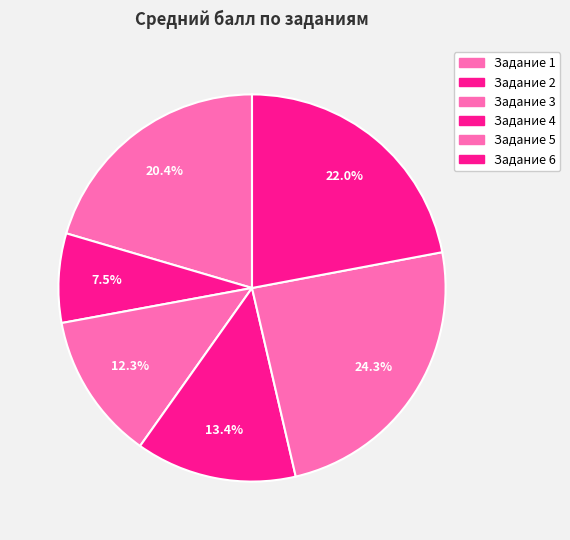

Count the number of slices in the pie.

6